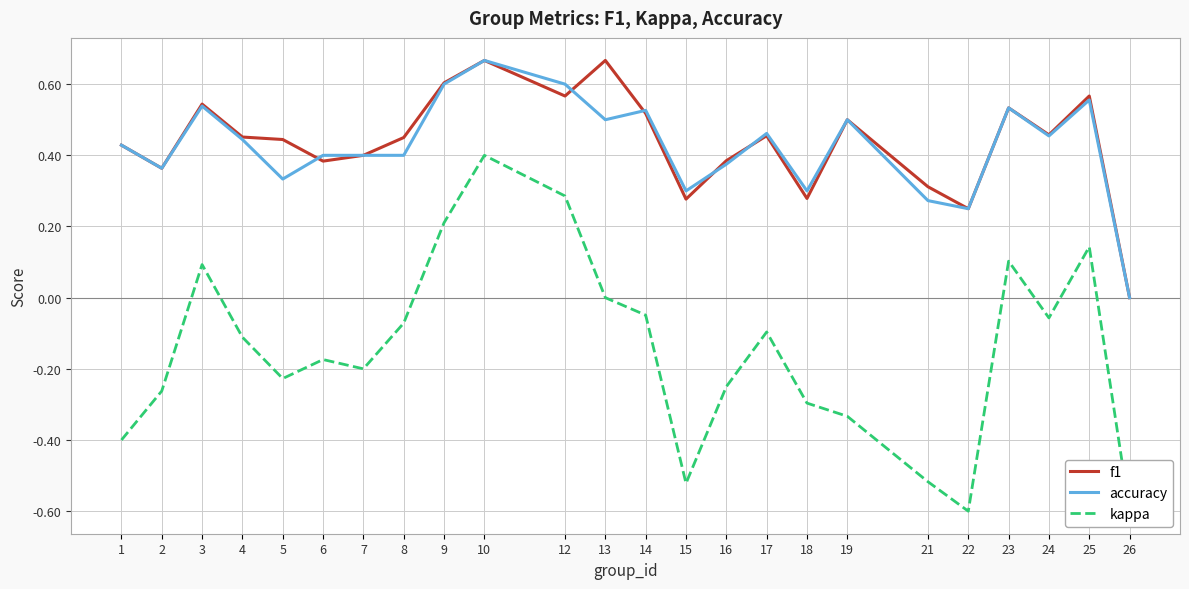

Rank the series at 8 from lowest to highest value.

kappa, accuracy, f1